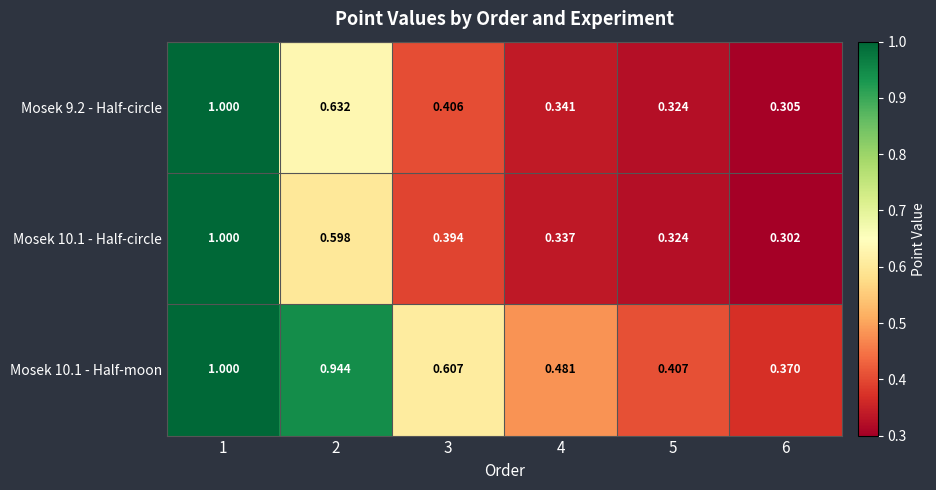

Which series has the largest total across all categories?

Mosek 10.1 - Half-moon